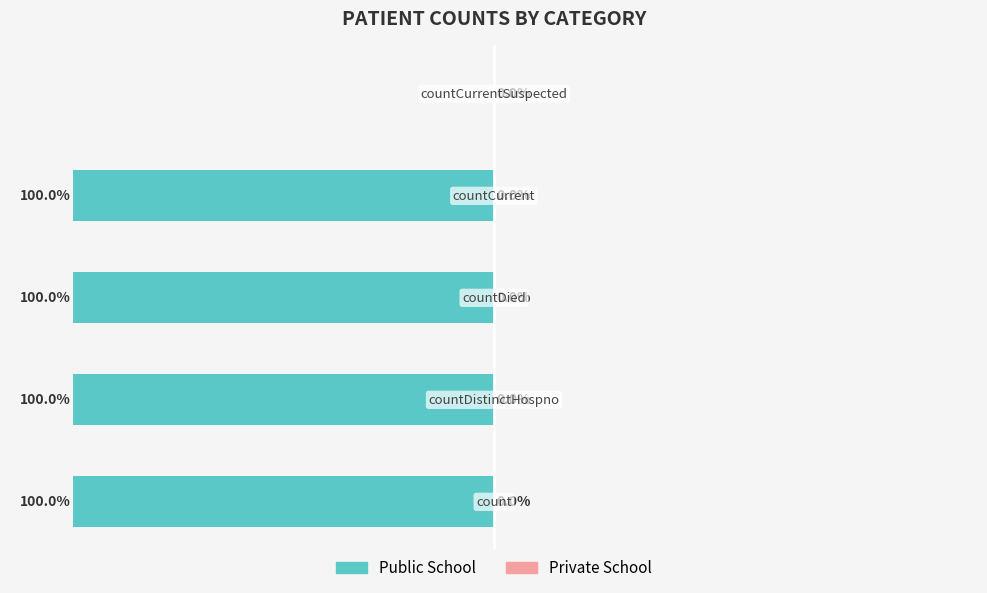

Are the bars horizontal?

Yes